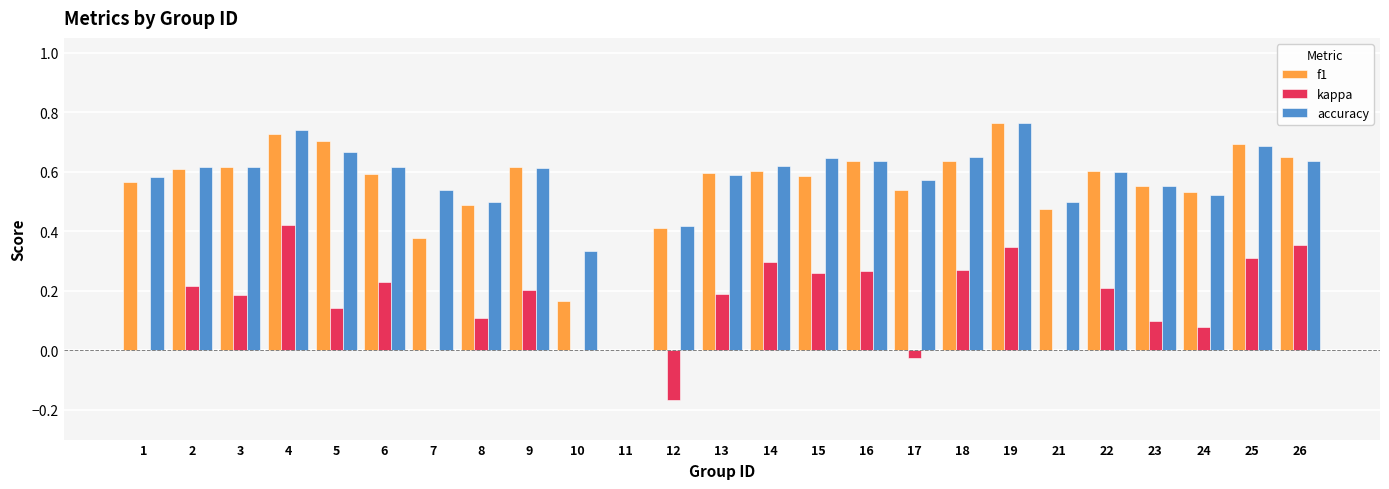

Between 12 and 15, which series saw the biggest shift?

kappa